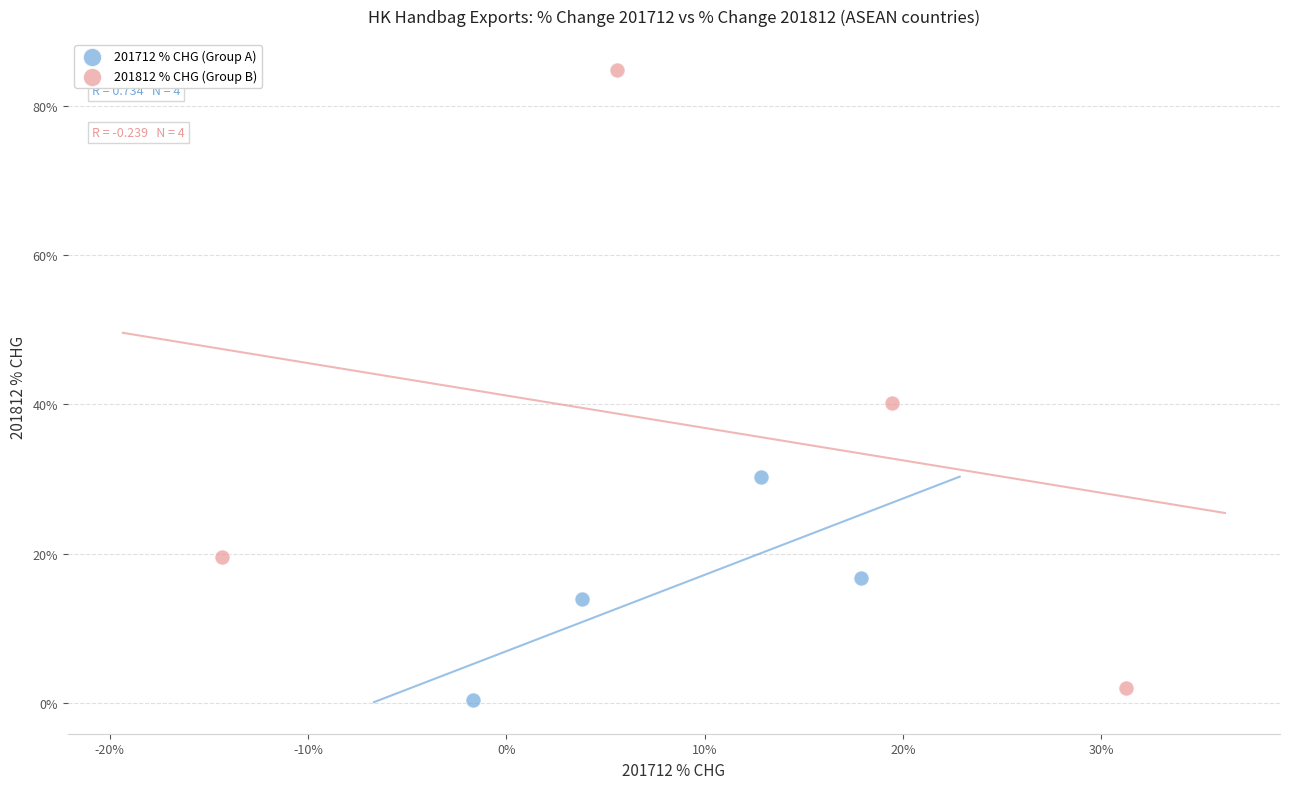

Which series reaches the maximum Y coordinate?

201812 % CHG (Group B)